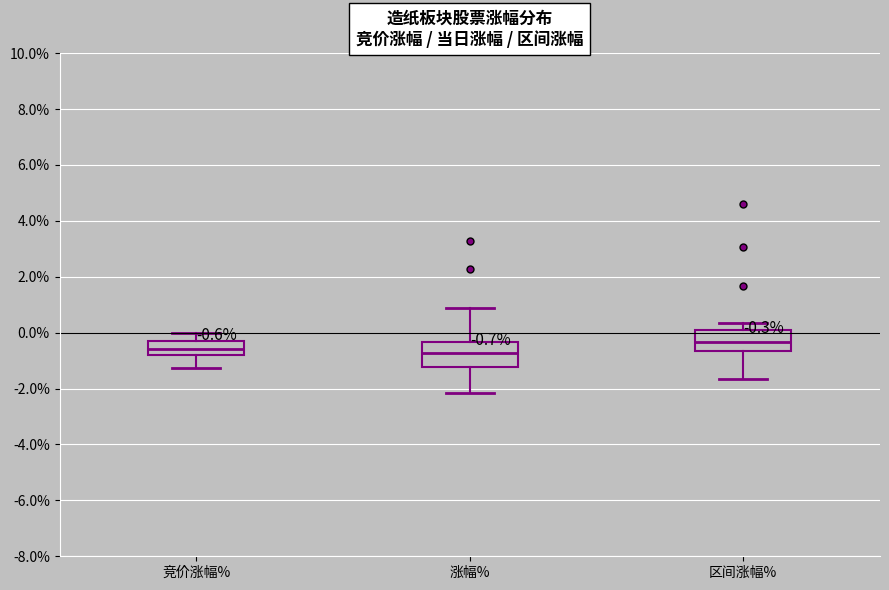

Which box has the highest median line?

区间涨幅%